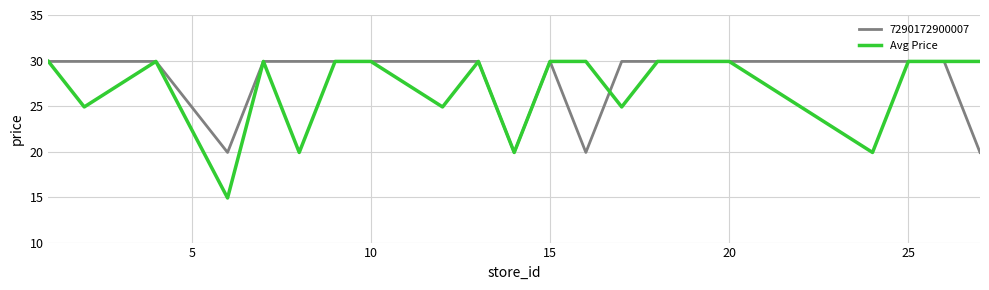

Which series has the largest range (max minus min)?

Avg Price